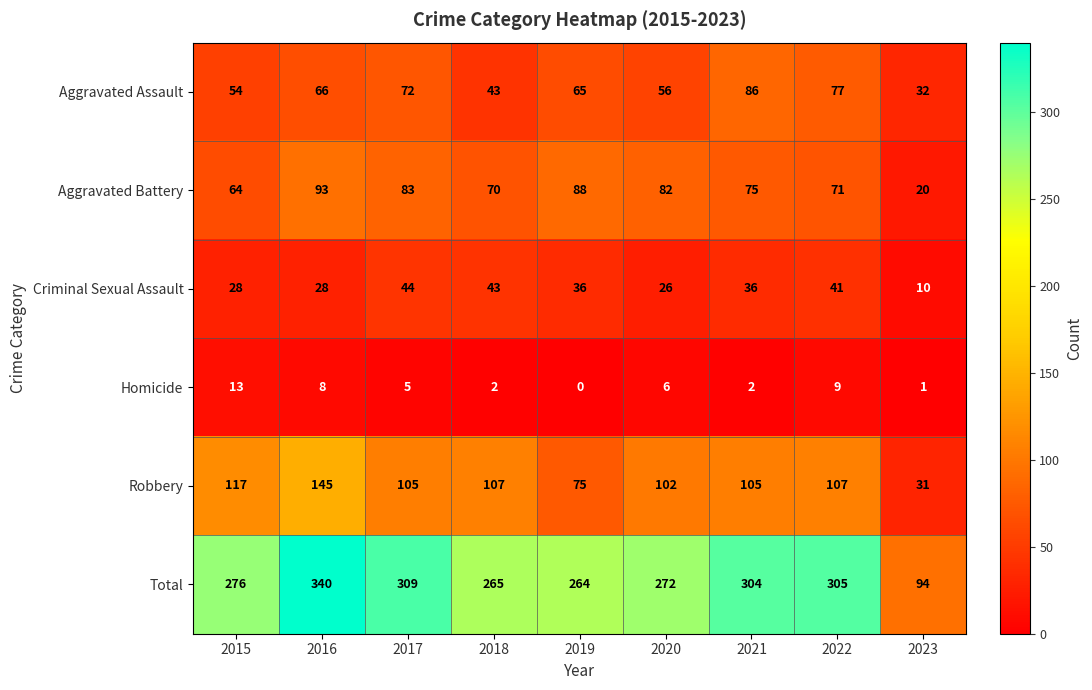

What is the difference between the highest and lowest values at 2021?

302